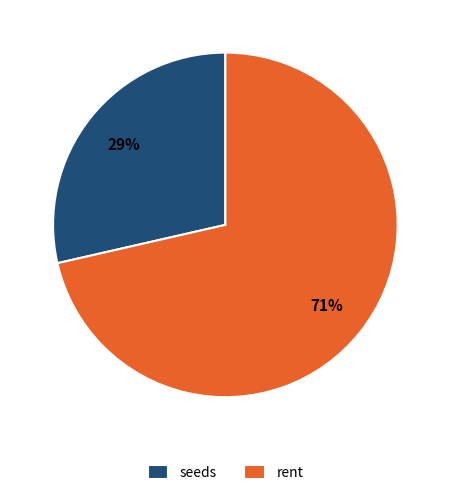

To the nearest percent, what is the average slice percentage?

50%